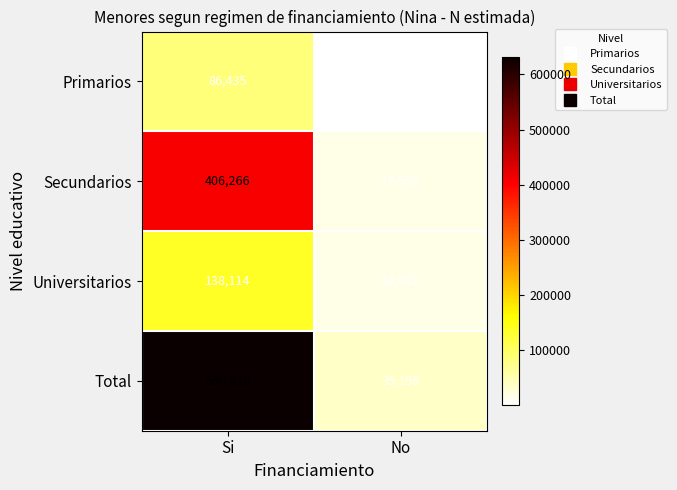

Reading left to right, what are all the values shown in this chart?

Primarios: Si=86435	No=678
Secundarios: Si=406266	No=17568
Universitarios: Si=138114	No=16952
Total: Si=630816	No=35198